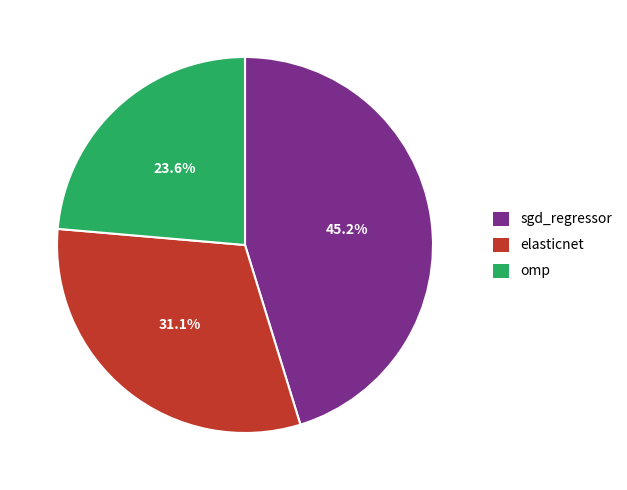

Which slice is the largest?

sgd_regressor